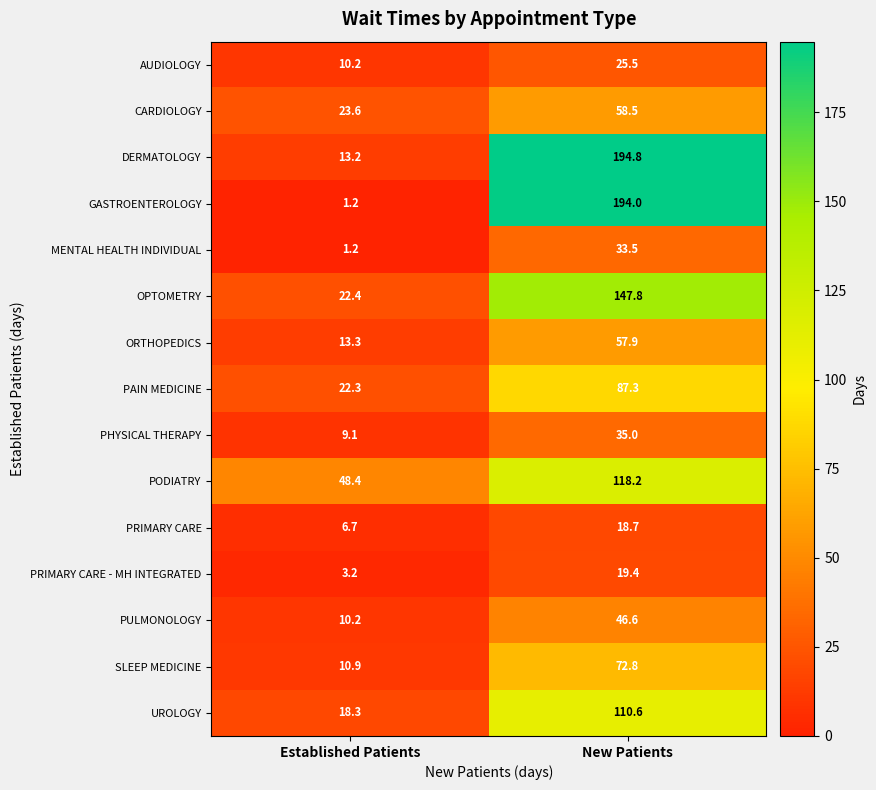

Which series has the widest spread of values?

GASTROENTEROLOGY